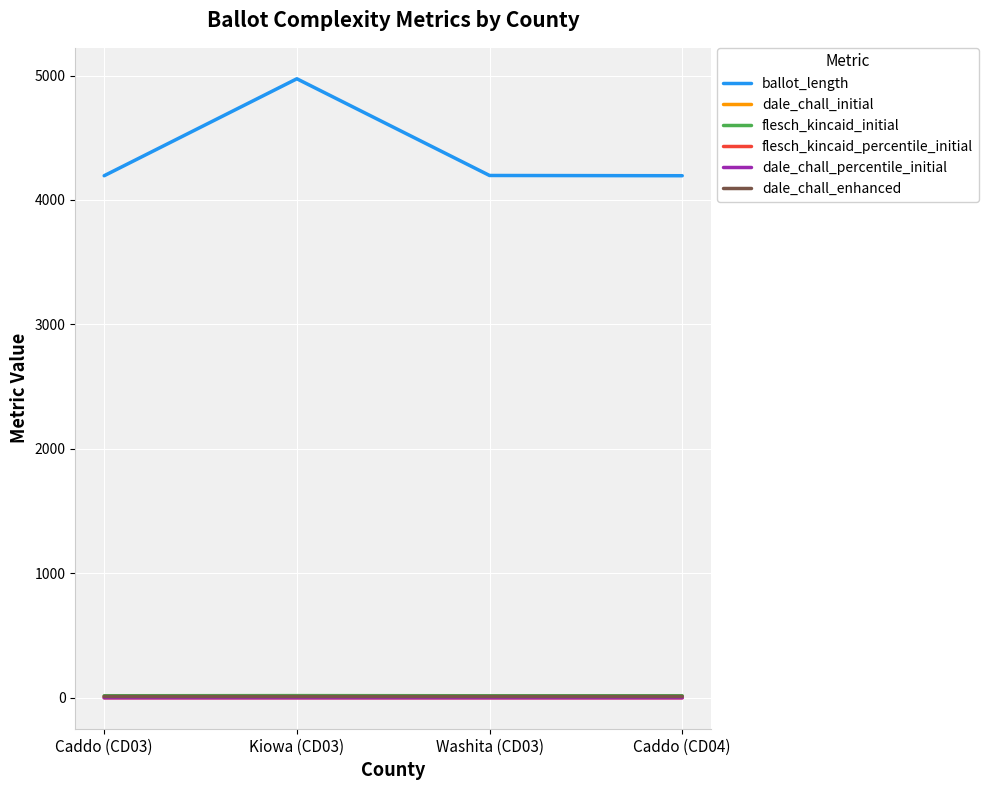

How many lines are shown in the chart?

6